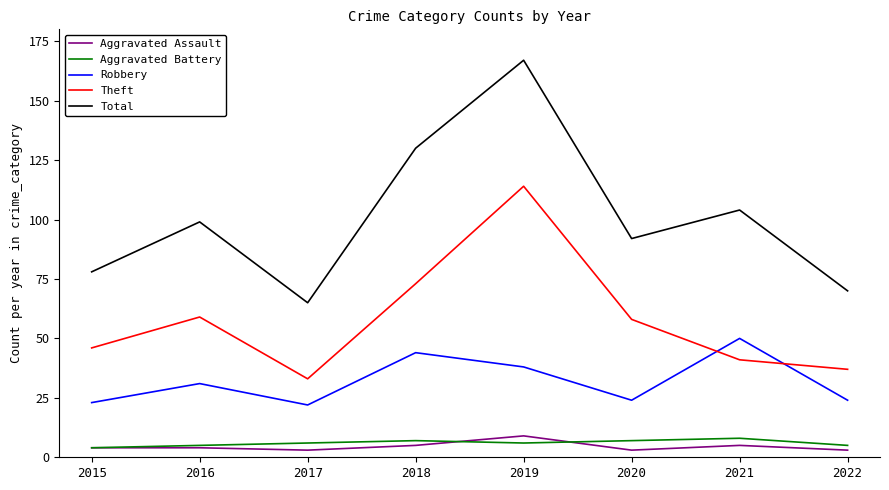

The value of Theft at 2017 is 11. True or false?

False